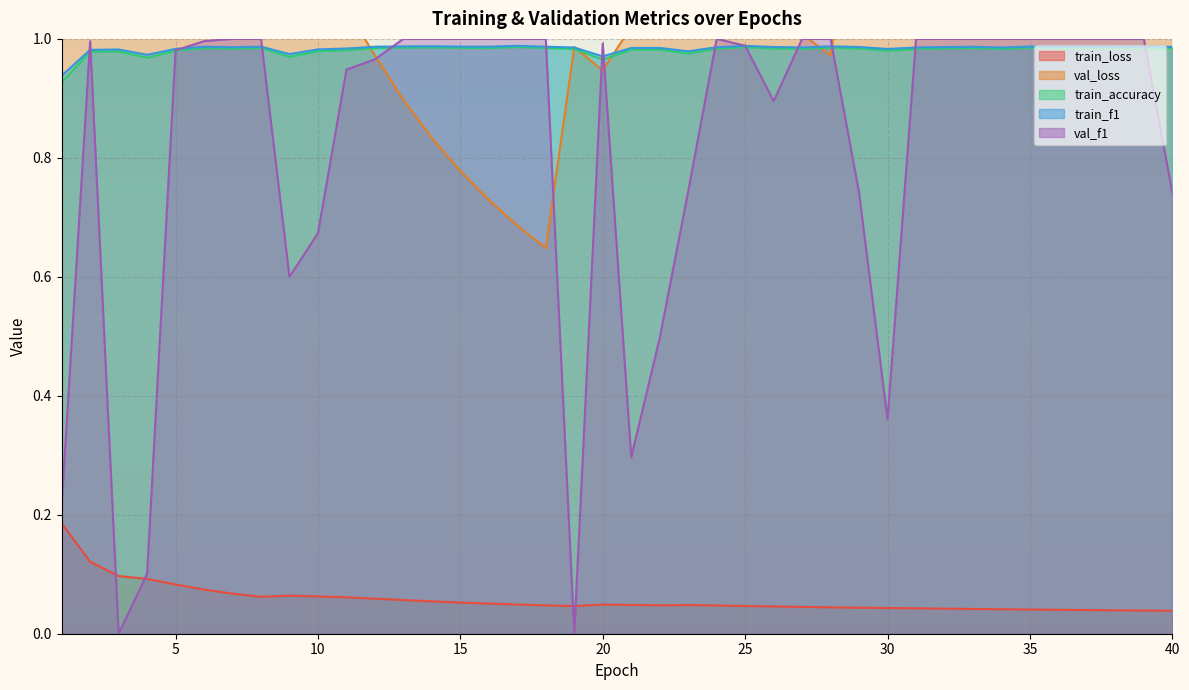

What is the total value across all series at 27?

4.0